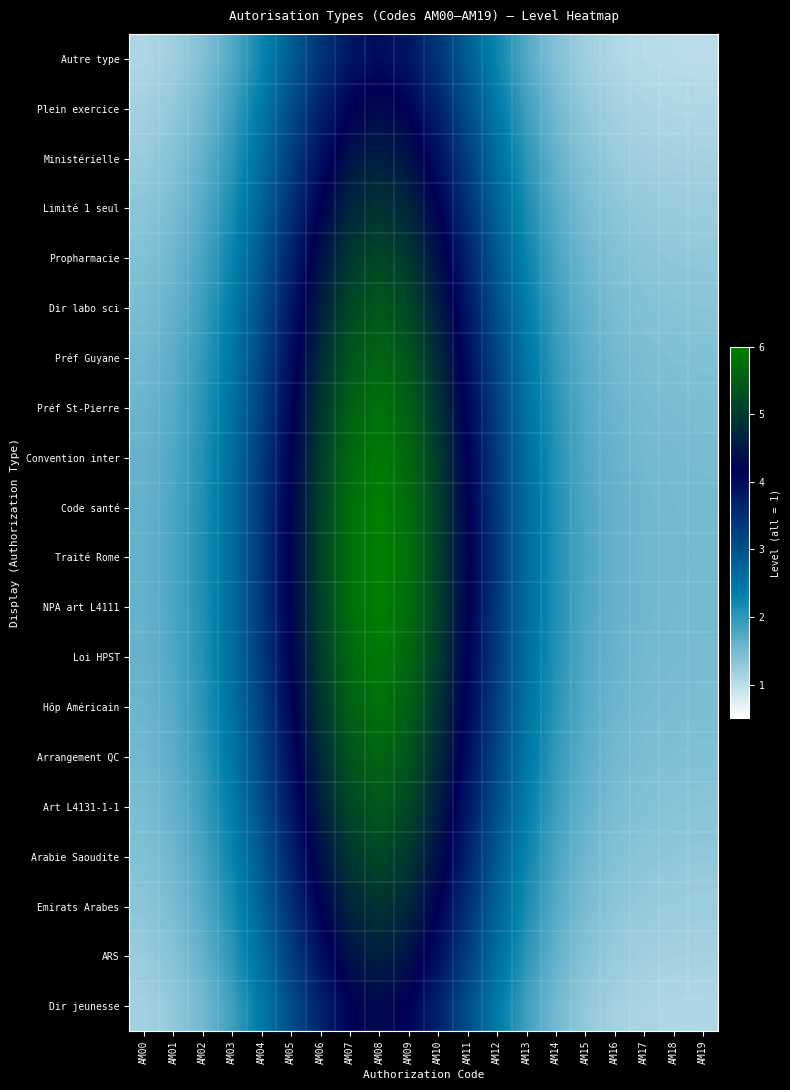

Reading left to right, list all the values displayed in this chart.

Autre type: AM00=1.1	AM01=1.2	AM02=1.4	AM03=1.7	AM04=2.2	AM05=2.8	AM06=3.4	AM07=3.8	AM08=4.0	AM09=3.8	AM10=3.4	AM11=2.8	AM12=2.2	AM13=1.7	AM14=1.4	AM15=1.2	AM16=1.1	AM17=1.0	AM18=1.0	AM19=1.0
Plein exercice: AM00=1.2	AM01=1.3	AM02=1.5	AM03=1.9	AM04=2.4	AM05=3.0	AM06=3.7	AM07=4.1	AM08=4.3	AM09=4.1	AM10=3.7	AM11=3.0	AM12=2.4	AM13=1.9	AM14=1.5	AM15=1.3	AM16=1.2	AM17=1.1	AM18=1.1	AM19=1.1
Ministérielle: AM00=1.3	AM01=1.4	AM02=1.6	AM03=2.0	AM04=2.6	AM05=3.3	AM06=3.9	AM07=4.4	AM08=4.6	AM09=4.4	AM10=3.9	AM11=3.3	AM12=2.6	AM13=2.0	AM14=1.6	AM15=1.4	AM16=1.3	AM17=1.2	AM18=1.2	AM19=1.2
Limité 1 seul: AM00=1.3	AM01=1.5	AM02=1.7	AM03=2.1	AM04=2.7	AM05=3.5	AM06=4.2	AM07=4.7	AM08=4.9	AM09=4.7	AM10=4.2	AM11=3.5	AM12=2.7	AM13=2.1	AM14=1.7	AM15=1.5	AM16=1.3	AM17=1.3	AM18=1.2	AM19=1.2
Propharmacie: AM00=1.4	AM01=1.5	AM02=1.8	AM03=2.3	AM04=2.9	AM05=3.6	AM06=4.4	AM07=5.0	AM08=5.2	AM09=5.0	AM10=4.4	AM11=3.6	AM12=2.9	AM13=2.3	AM14=1.8	AM15=1.5	AM16=1.4	AM17=1.3	AM18=1.3	AM19=1.3
Dir labo sci: AM00=1.5	AM01=1.6	AM02=1.9	AM03=2.4	AM04=3.0	AM05=3.8	AM06=4.6	AM07=5.2	AM08=5.4	AM09=5.2	AM10=4.6	AM11=3.8	AM12=3.0	AM13=2.4	AM14=1.9	AM15=1.6	AM16=1.5	AM17=1.4	AM18=1.4	AM19=1.4
Préf Guyane: AM00=1.5	AM01=1.7	AM02=2.0	AM03=2.5	AM04=3.1	AM05=4.0	AM06=4.8	AM07=5.4	AM08=5.6	AM09=5.4	AM10=4.8	AM11=4.0	AM12=3.1	AM13=2.5	AM14=2.0	AM15=1.7	AM16=1.5	AM17=1.5	AM18=1.4	AM19=1.4
Préf St-Pierre: AM00=1.6	AM01=1.7	AM02=2.0	AM03=2.5	AM04=3.2	AM05=4.1	AM06=4.9	AM07=5.5	AM08=5.8	AM09=5.5	AM10=4.9	AM11=4.1	AM12=3.2	AM13=2.5	AM14=2.0	AM15=1.7	AM16=1.6	AM17=1.5	AM18=1.5	AM19=1.5
Convention inter: AM00=1.6	AM01=1.8	AM02=2.1	AM03=2.6	AM04=3.3	AM05=4.2	AM06=5.0	AM07=5.7	AM08=5.9	AM09=5.7	AM10=5.0	AM11=4.2	AM12=3.3	AM13=2.6	AM14=2.1	AM15=1.8	AM16=1.6	AM17=1.5	AM18=1.5	AM19=1.5
Code santé: AM00=1.6	AM01=1.8	AM02=2.1	AM03=2.6	AM04=3.3	AM05=4.2	AM06=5.1	AM07=5.7	AM08=6.0	AM09=5.7	AM10=5.1	AM11=4.2	AM12=3.3	AM13=2.6	AM14=2.1	AM15=1.8	AM16=1.6	AM17=1.5	AM18=1.5	AM19=1.5
Traité Rome: AM00=1.6	AM01=1.8	AM02=2.1	AM03=2.6	AM04=3.4	AM05=4.2	AM06=5.1	AM07=5.8	AM08=6.0	AM09=5.8	AM10=5.1	AM11=4.2	AM12=3.4	AM13=2.6	AM14=2.1	AM15=1.8	AM16=1.6	AM17=1.5	AM18=1.5	AM19=1.5
NPA art L4111: AM00=1.6	AM01=1.8	AM02=2.1	AM03=2.6	AM04=3.3	AM05=4.2	AM06=5.1	AM07=5.7	AM08=6.0	AM09=5.7	AM10=5.1	AM11=4.2	AM12=3.3	AM13=2.6	AM14=2.1	AM15=1.8	AM16=1.6	AM17=1.5	AM18=1.5	AM19=1.5
Loi HPST: AM00=1.6	AM01=1.8	AM02=2.1	AM03=2.6	AM04=3.3	AM05=4.2	AM06=5.0	AM07=5.7	AM08=5.9	AM09=5.7	AM10=5.0	AM11=4.2	AM12=3.3	AM13=2.6	AM14=2.1	AM15=1.8	AM16=1.6	AM17=1.5	AM18=1.5	AM19=1.5
Hôp Américain: AM00=1.6	AM01=1.7	AM02=2.0	AM03=2.5	AM04=3.2	AM05=4.1	AM06=4.9	AM07=5.5	AM08=5.8	AM09=5.5	AM10=4.9	AM11=4.1	AM12=3.2	AM13=2.5	AM14=2.0	AM15=1.7	AM16=1.6	AM17=1.5	AM18=1.5	AM19=1.5
Arrangement QC: AM00=1.5	AM01=1.7	AM02=2.0	AM03=2.5	AM04=3.1	AM05=4.0	AM06=4.8	AM07=5.4	AM08=5.6	AM09=5.4	AM10=4.8	AM11=4.0	AM12=3.1	AM13=2.5	AM14=2.0	AM15=1.7	AM16=1.5	AM17=1.5	AM18=1.4	AM19=1.4
Art L4131-1-1: AM00=1.5	AM01=1.6	AM02=1.9	AM03=2.4	AM04=3.0	AM05=3.8	AM06=4.6	AM07=5.2	AM08=5.4	AM09=5.2	AM10=4.6	AM11=3.8	AM12=3.0	AM13=2.4	AM14=1.9	AM15=1.6	AM16=1.5	AM17=1.4	AM18=1.4	AM19=1.4
Arabie Saoudite: AM00=1.4	AM01=1.5	AM02=1.8	AM03=2.3	AM04=2.9	AM05=3.6	AM06=4.4	AM07=5.0	AM08=5.2	AM09=5.0	AM10=4.4	AM11=3.6	AM12=2.9	AM13=2.3	AM14=1.8	AM15=1.5	AM16=1.4	AM17=1.3	AM18=1.3	AM19=1.3
Emirats Arabes: AM00=1.3	AM01=1.5	AM02=1.7	AM03=2.1	AM04=2.7	AM05=3.5	AM06=4.2	AM07=4.7	AM08=4.9	AM09=4.7	AM10=4.2	AM11=3.5	AM12=2.7	AM13=2.1	AM14=1.7	AM15=1.5	AM16=1.3	AM17=1.3	AM18=1.2	AM19=1.2
ARS: AM00=1.3	AM01=1.4	AM02=1.6	AM03=2.0	AM04=2.6	AM05=3.3	AM06=3.9	AM07=4.4	AM08=4.6	AM09=4.4	AM10=3.9	AM11=3.3	AM12=2.6	AM13=2.0	AM14=1.6	AM15=1.4	AM16=1.3	AM17=1.2	AM18=1.2	AM19=1.2
Dir jeunesse: AM00=1.2	AM01=1.3	AM02=1.5	AM03=1.9	AM04=2.4	AM05=3.0	AM06=3.7	AM07=4.1	AM08=4.3	AM09=4.1	AM10=3.7	AM11=3.0	AM12=2.4	AM13=1.9	AM14=1.5	AM15=1.3	AM16=1.2	AM17=1.1	AM18=1.1	AM19=1.1